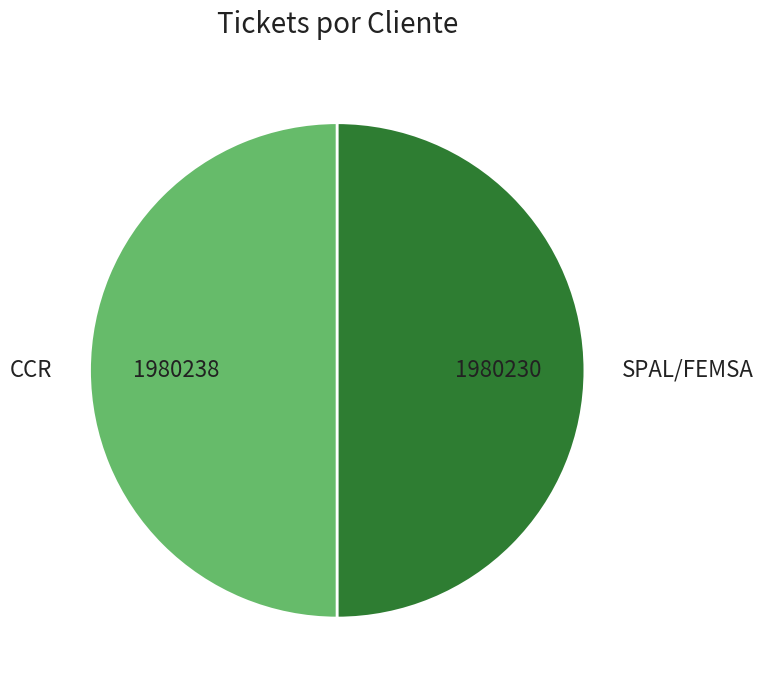

Is it true that SPAL/FEMSA is 37% of the pie?

False